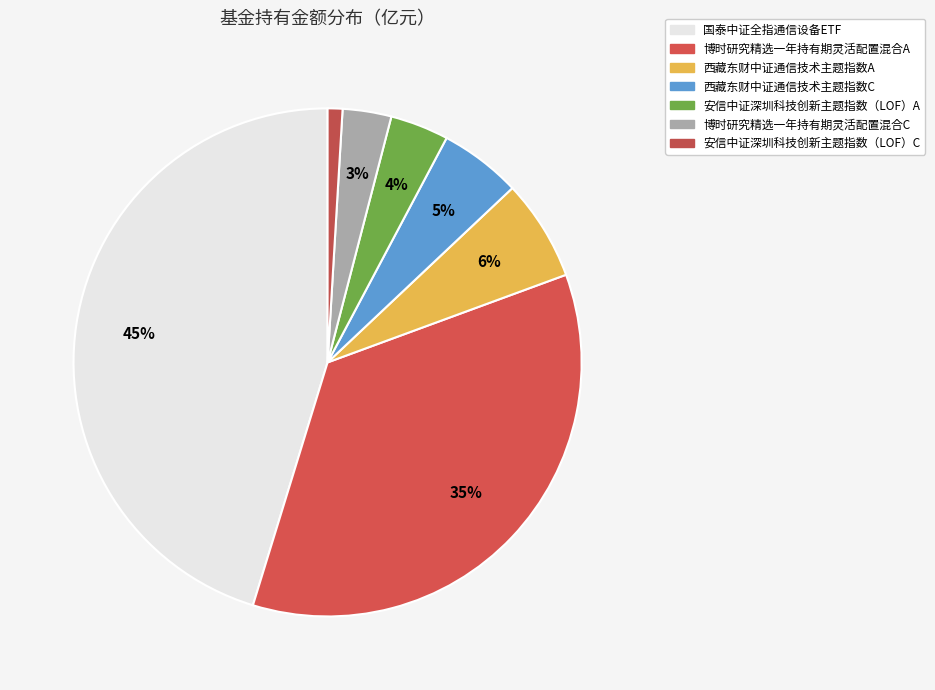

What percentage is the 博时研究精选一年持有期灵活配置混合C slice, to the nearest percent?

3%